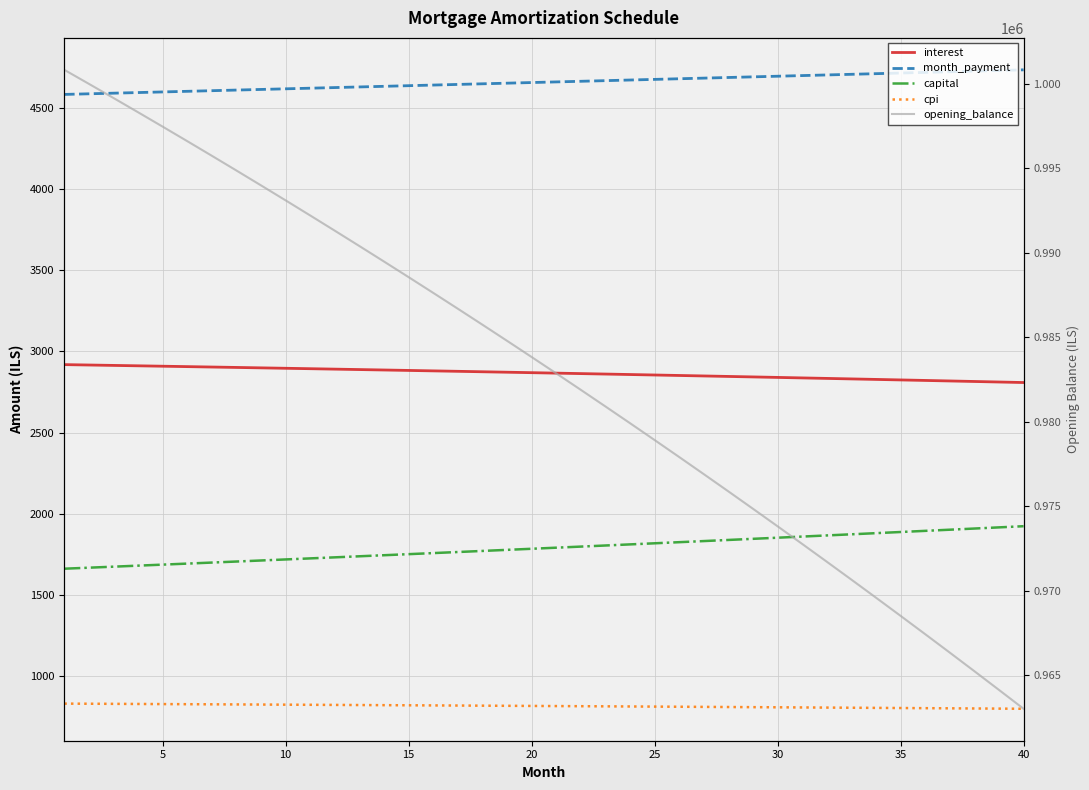

True or false: interest and capital intersect in this chart.

False